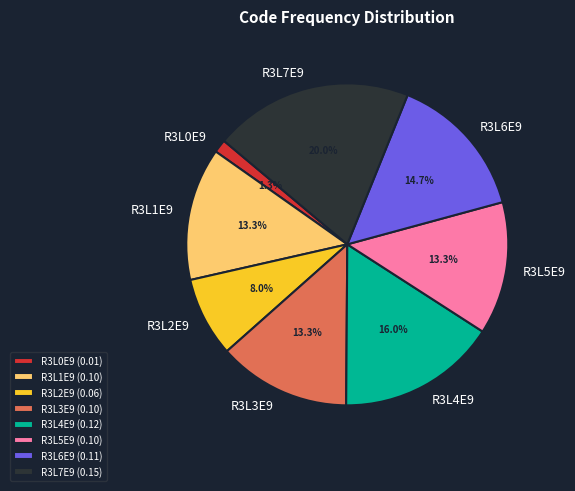

Between R3L0E9 and R3L2E9, which is larger?

R3L2E9